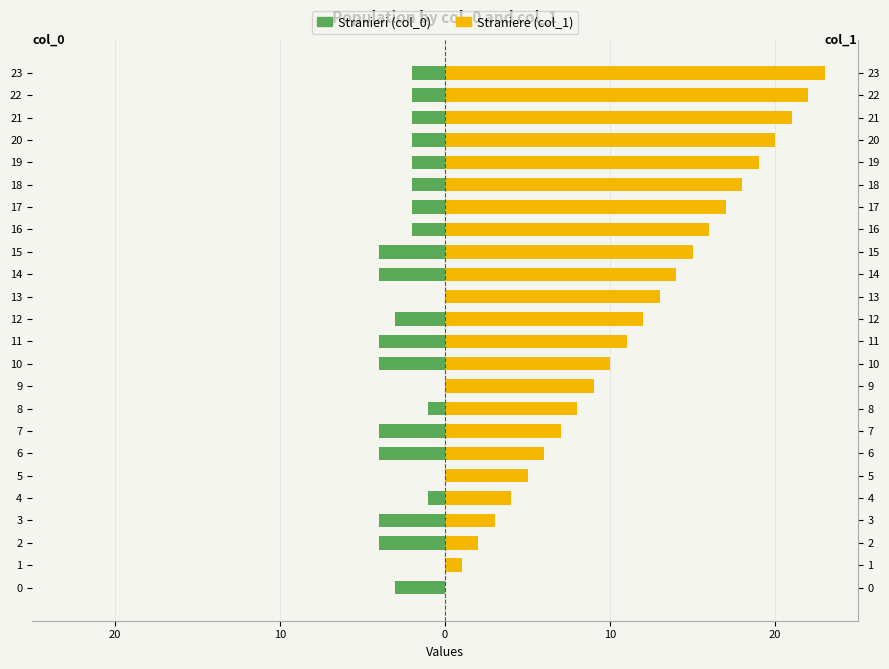

Are the bars horizontal?

Yes